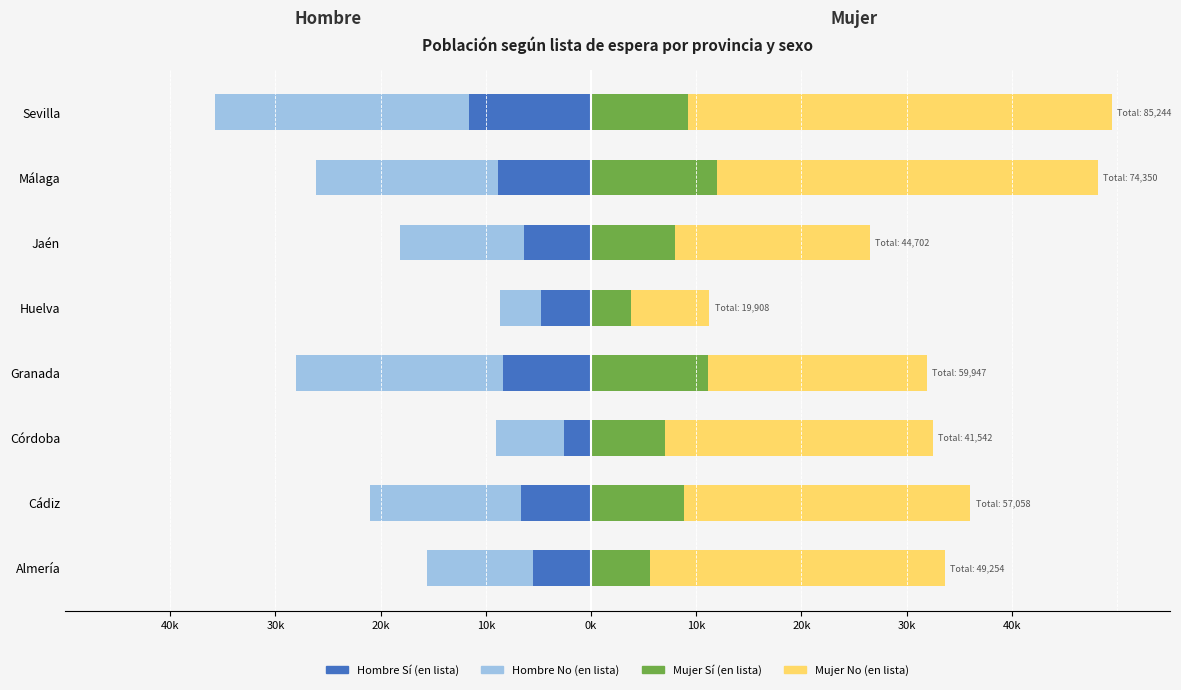

Count the Hombre No (en lista) values in the range -17285 to -6456.

5